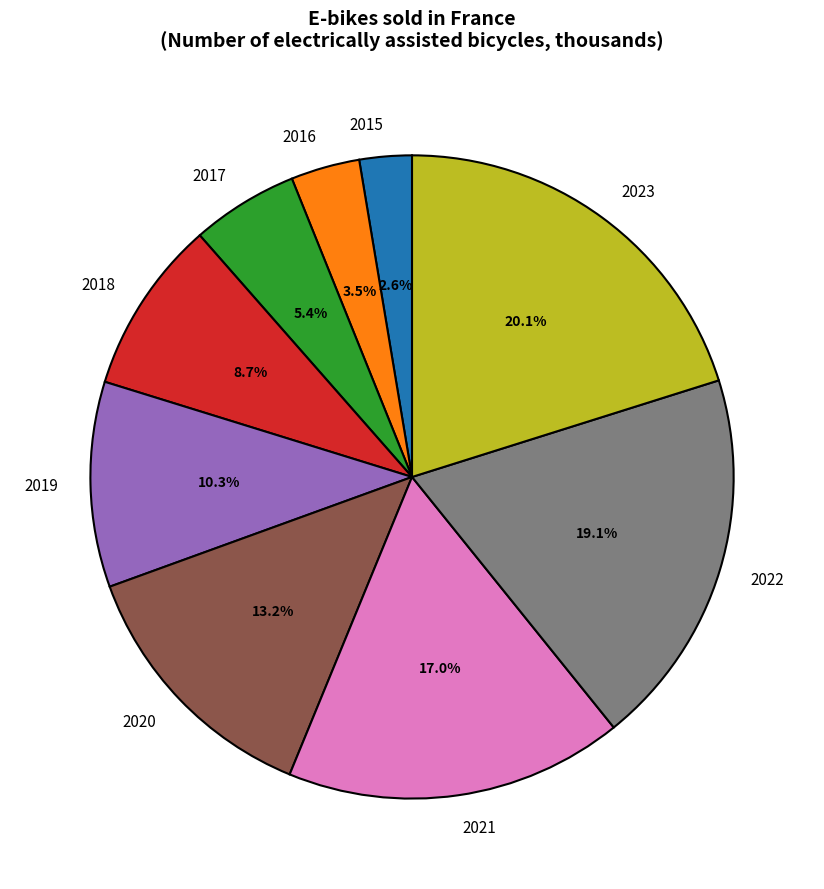

Count the number of slices in the pie.

9